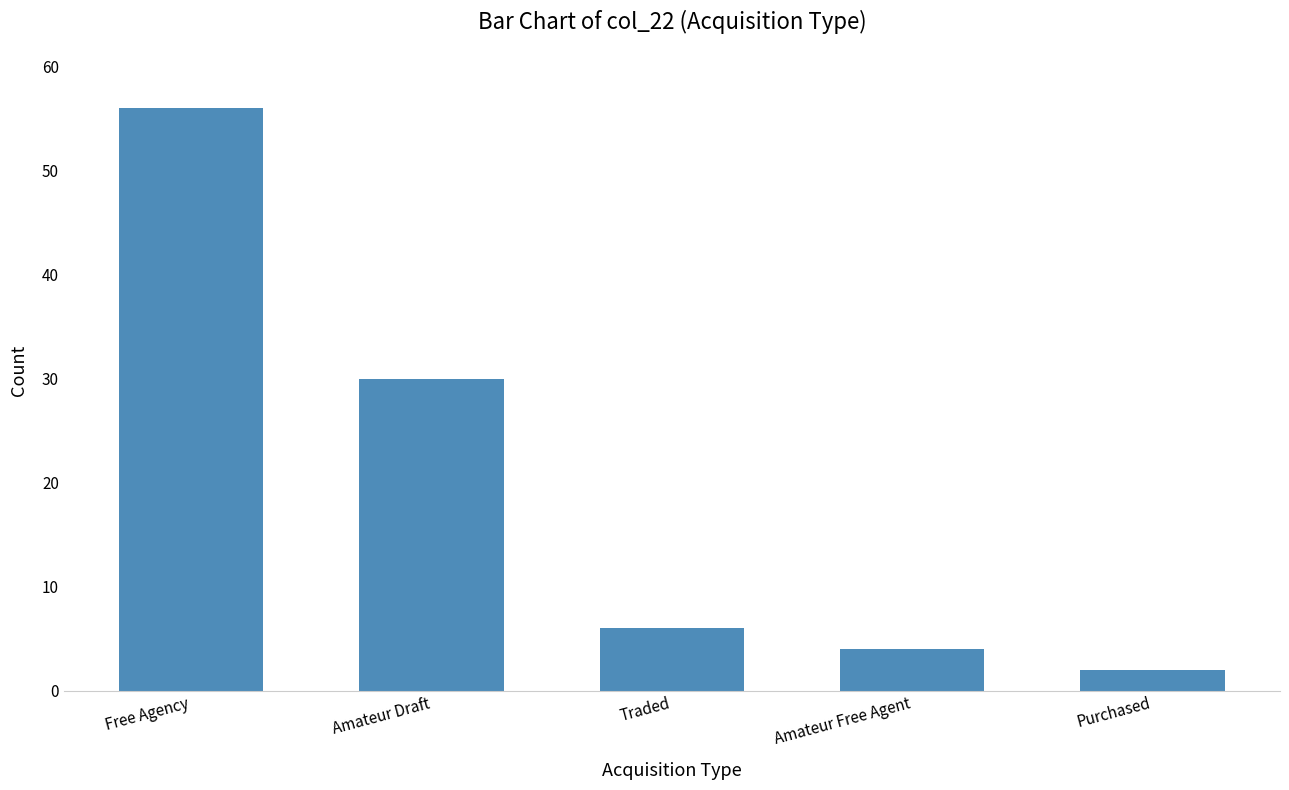

Between Free Agency and Amateur Draft, which is larger?

Free Agency